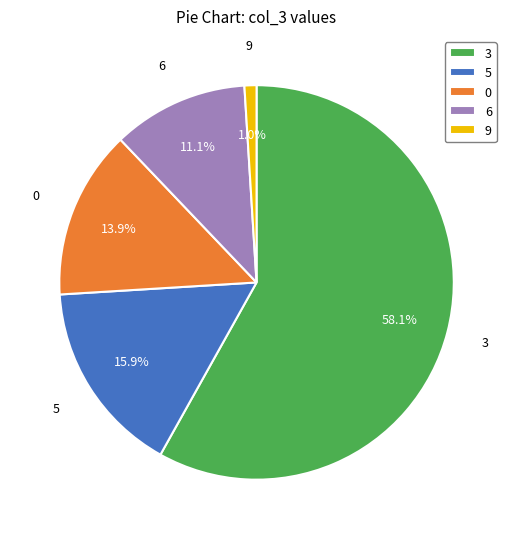

Which category has the smallest portion of the pie?

9